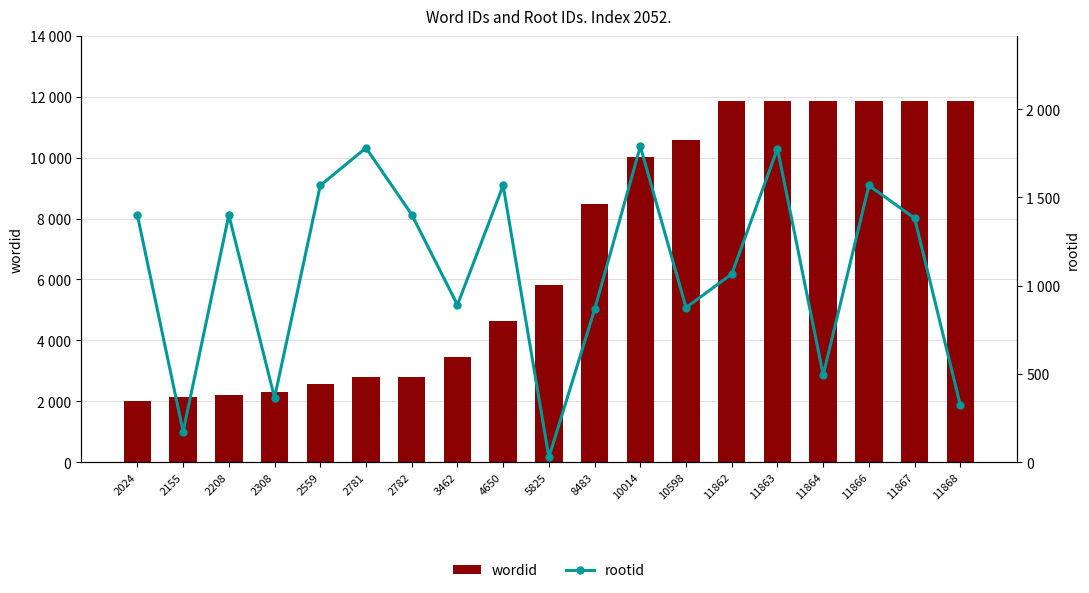

Which series has the largest total across all categories?

wordid